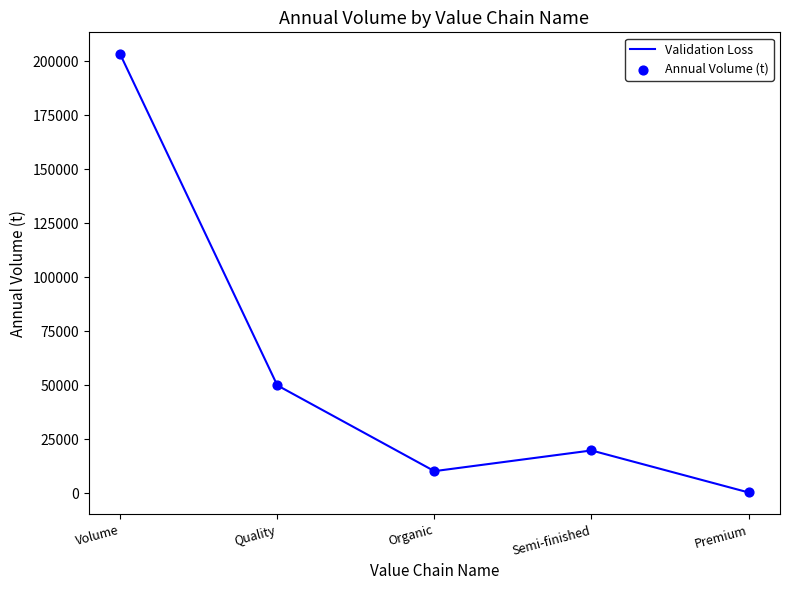

True or false: there are more than 1 points higher than both neighbors.

False